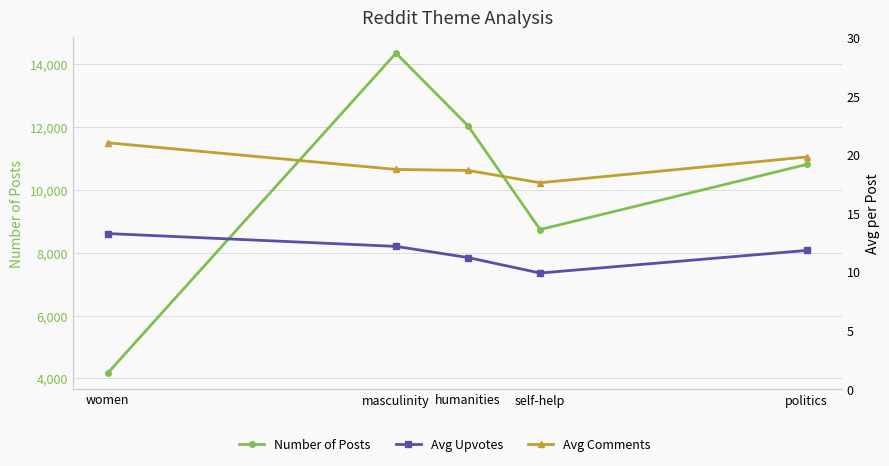

True or false: Avg Upvotes has a value of 9.9 at self-help.

True